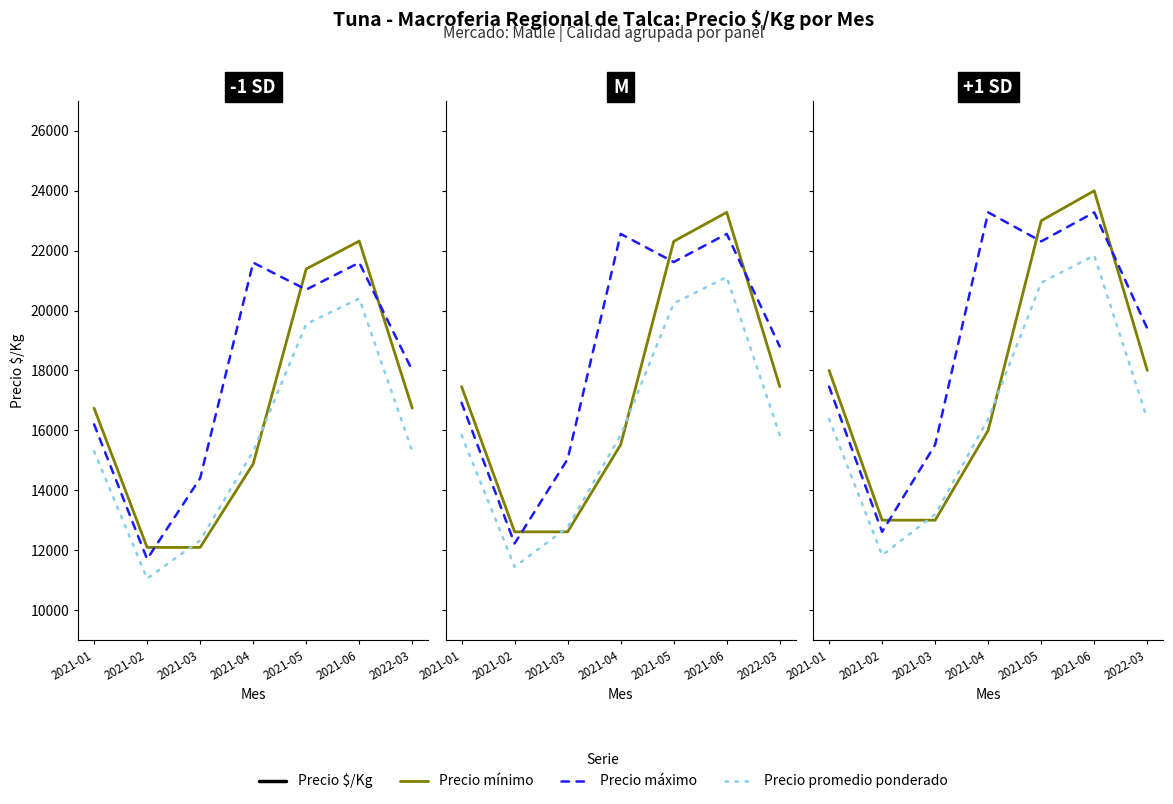

What is the difference between the highest and lowest values at 2021-03?

14689.7